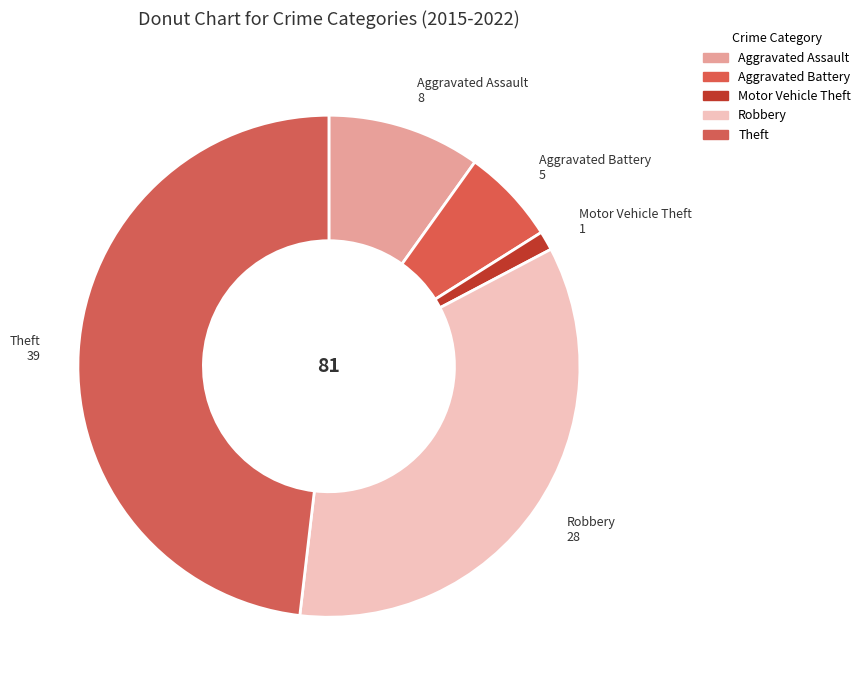

How many slices are in this pie chart?

5